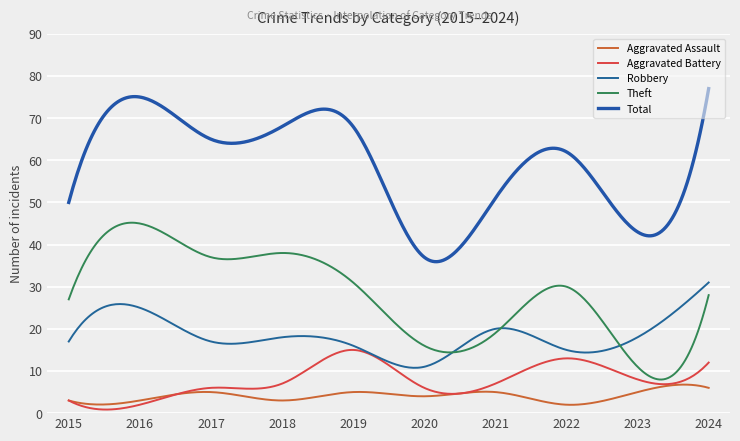

What is the value of the Theft point at the 9th from the left?

11